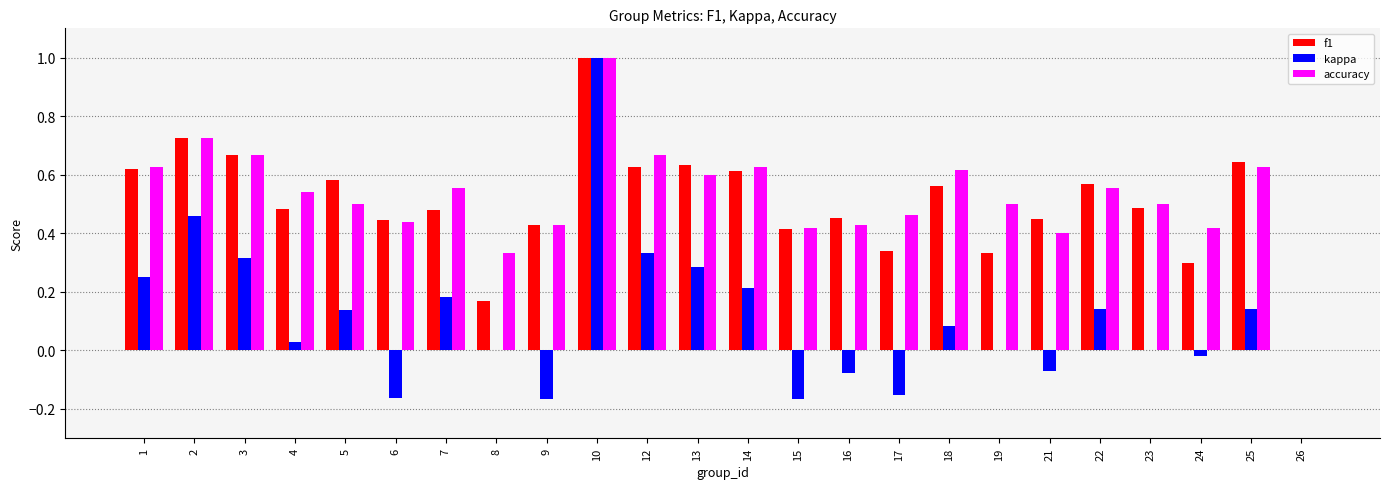

Is the value of accuracy at 2 greater than the value of kappa at 25?

Yes